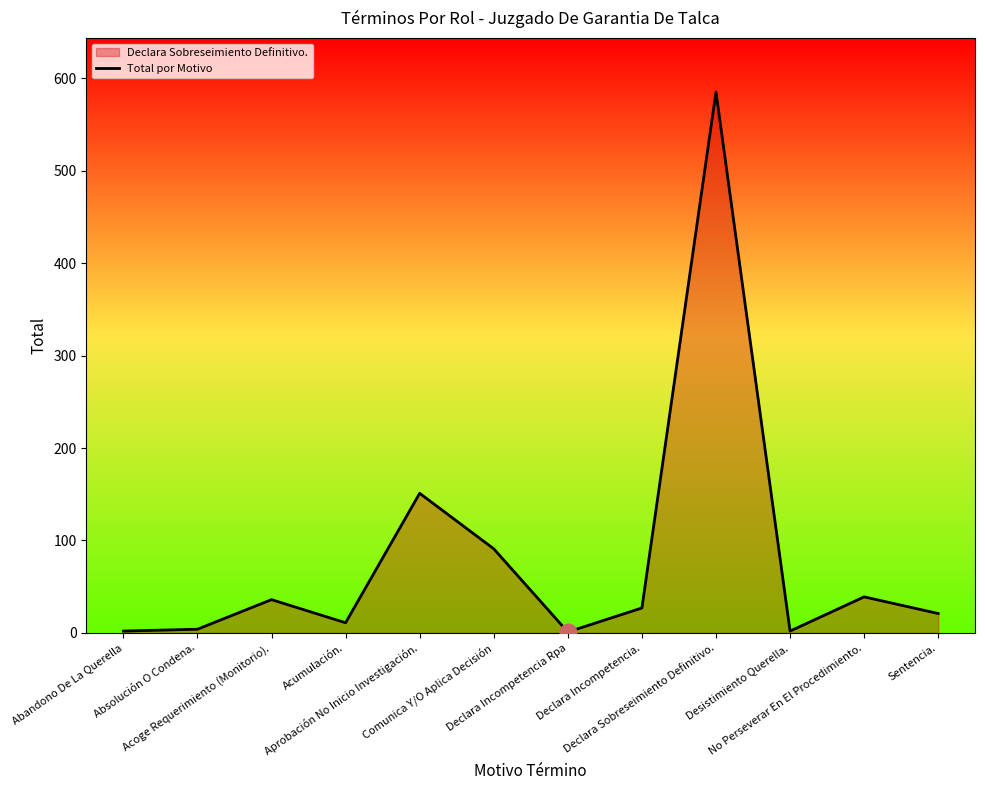

Does the chart display data point markers on the line(s)?

No